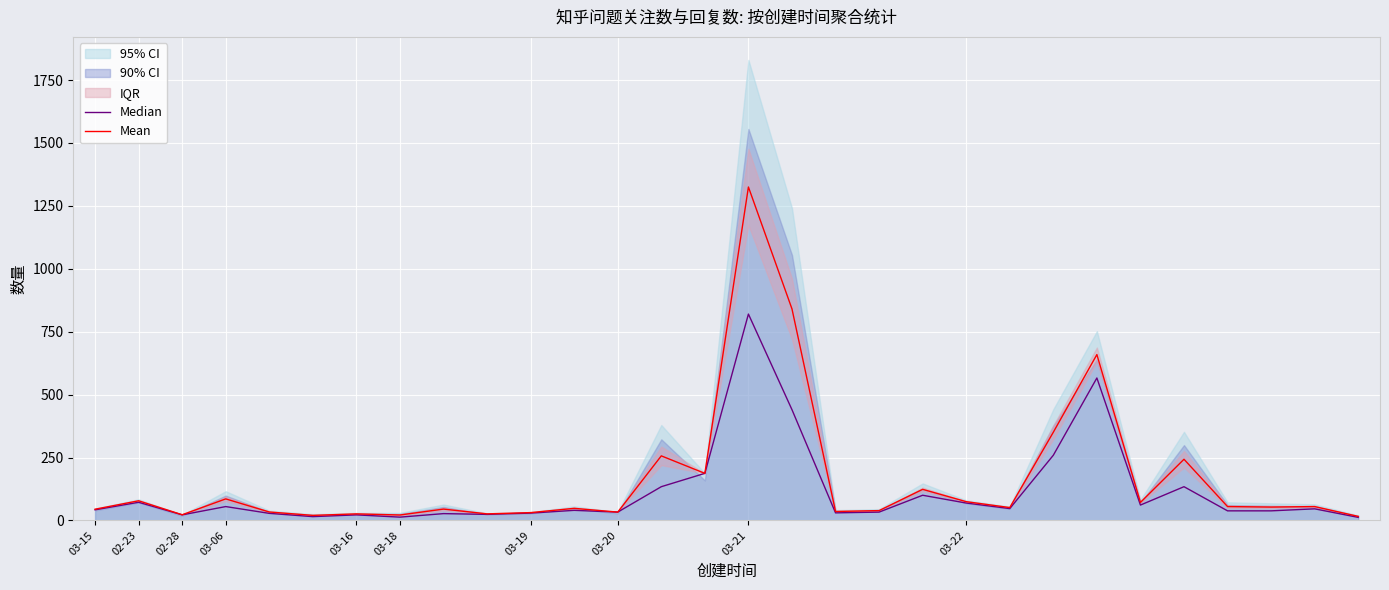

Between 16 and 28, which is larger?

16